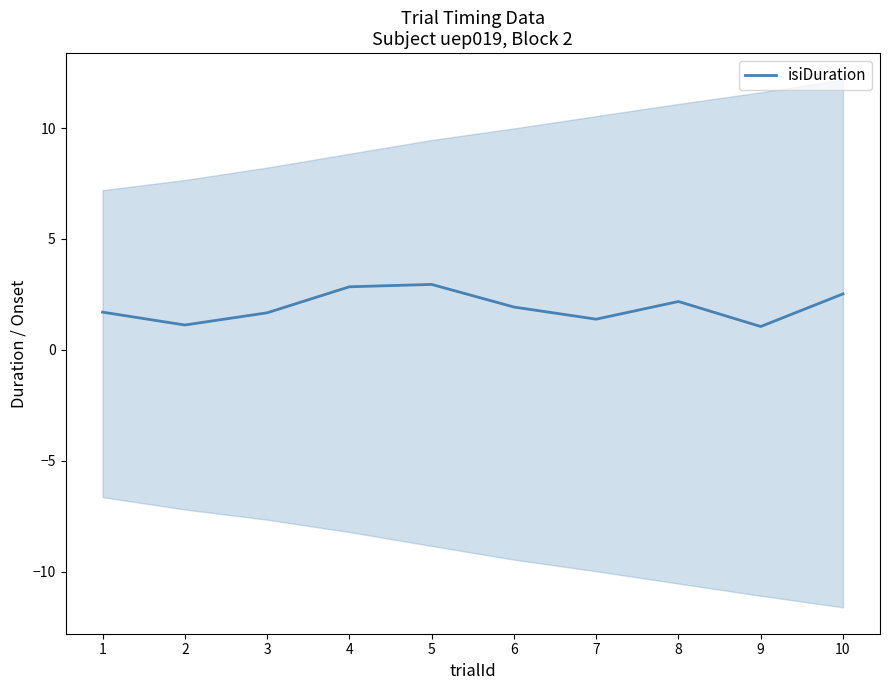

Is it true that the value at 8 is 3.9?

False